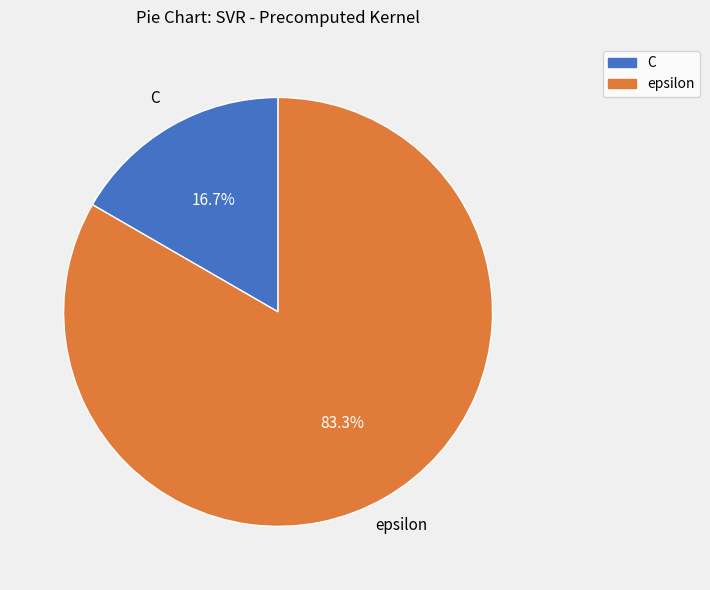

Which slice is the largest?

epsilon